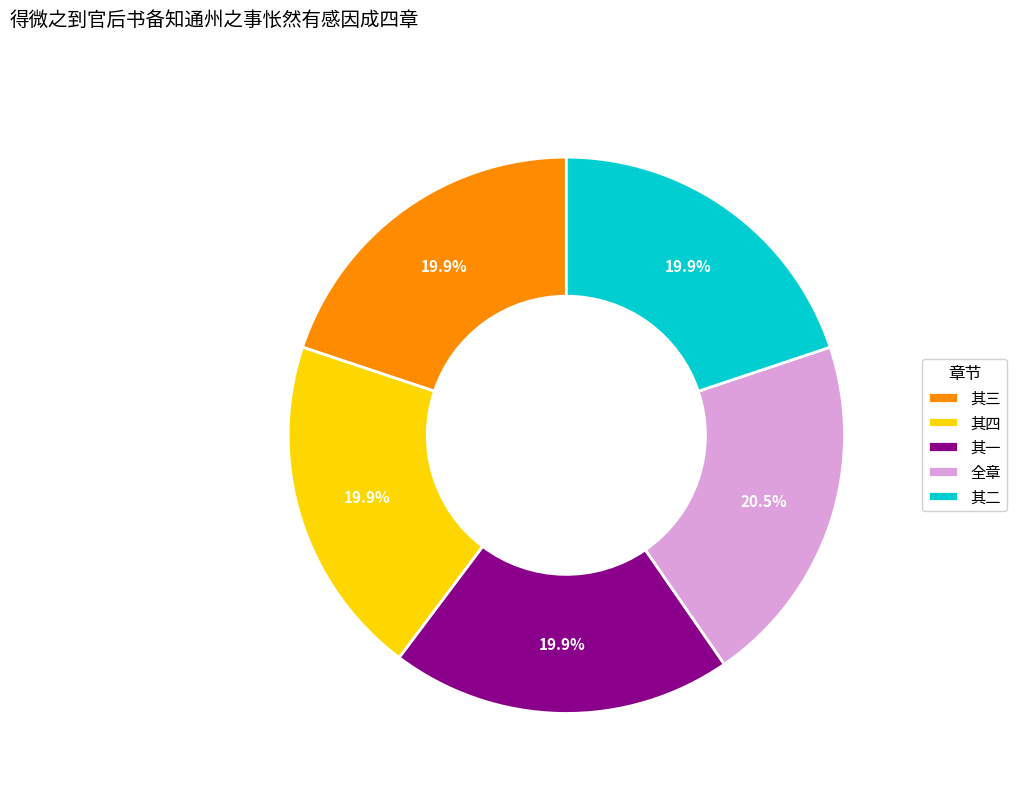

How many segments does this pie chart have?

5